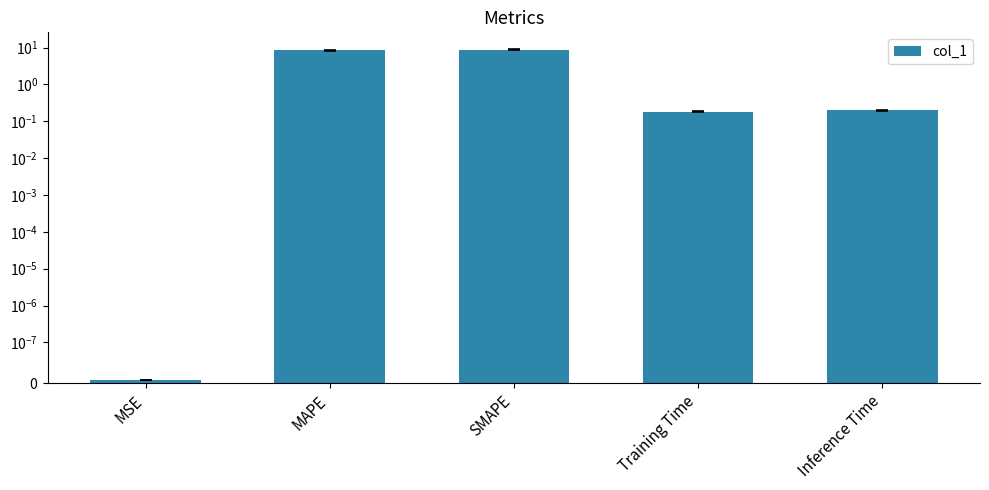

True or false: the data shows 0.2 at Training Time.

True